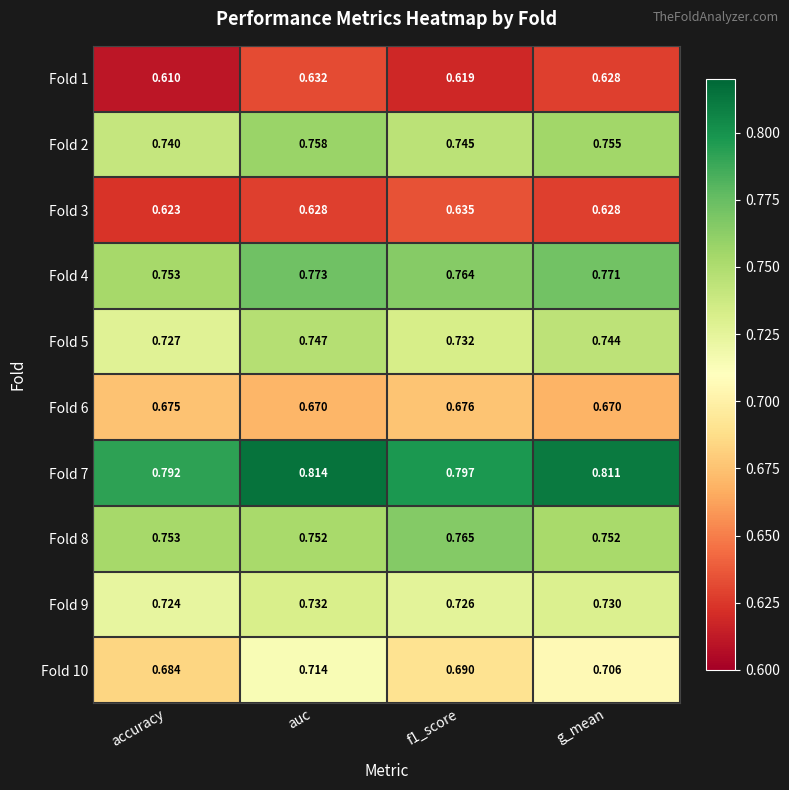

At which category is the sum across all series the highest?

auc